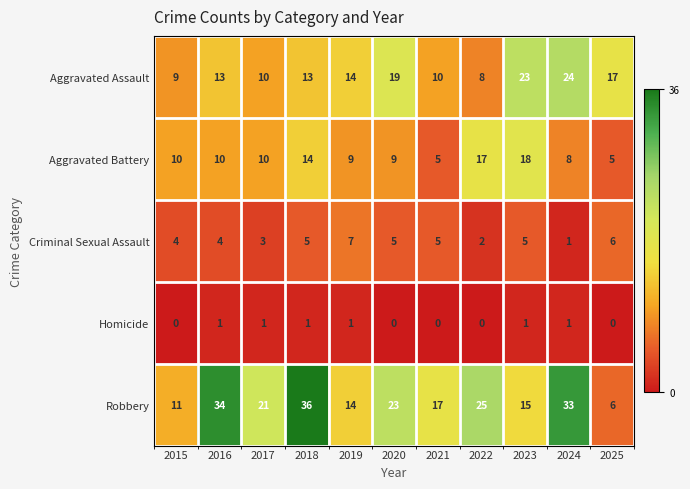

Where is Aggravated Assault nearest to the value 16?

2025